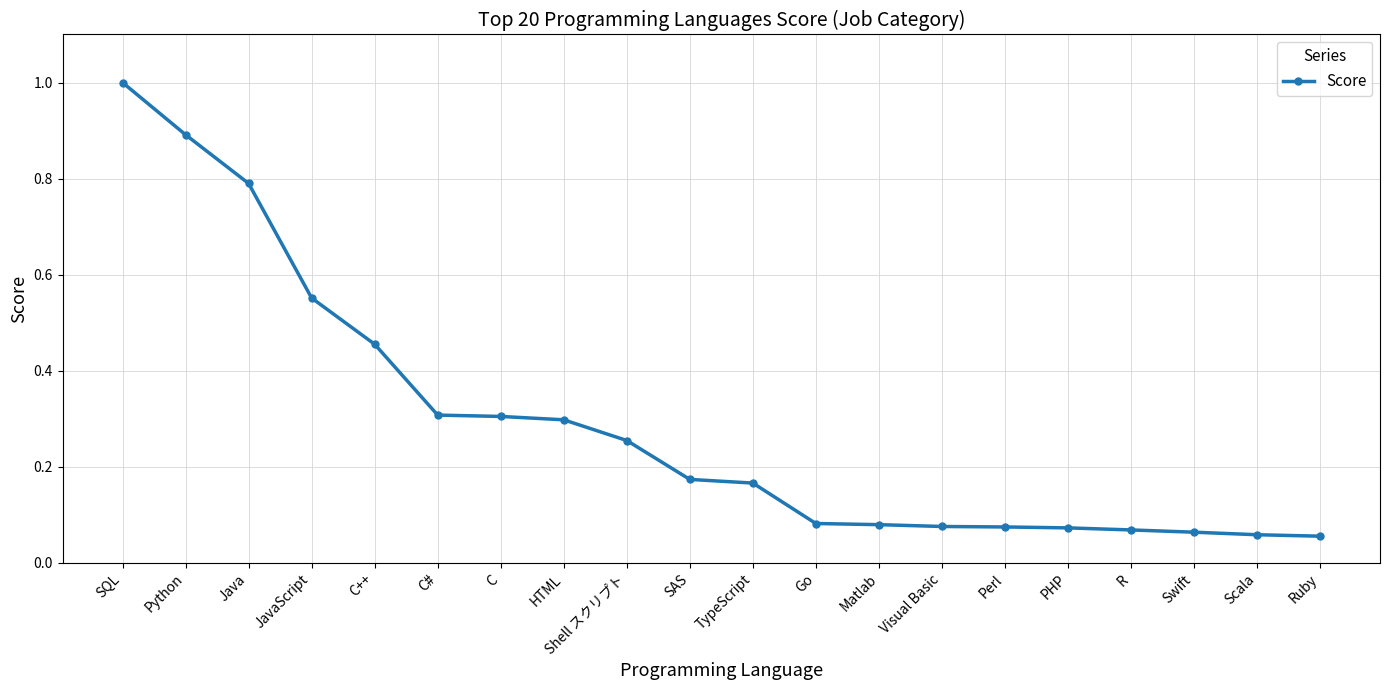

What is the label of the 2nd point from the left?

Python